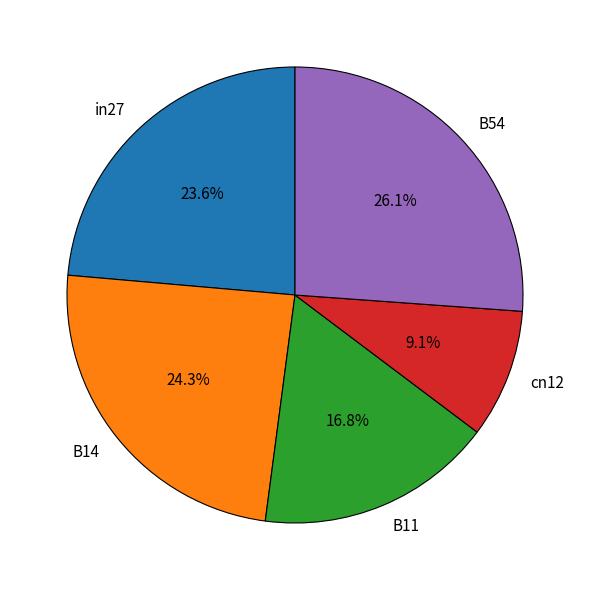

How much of the chart is everything except in27?

76.4%